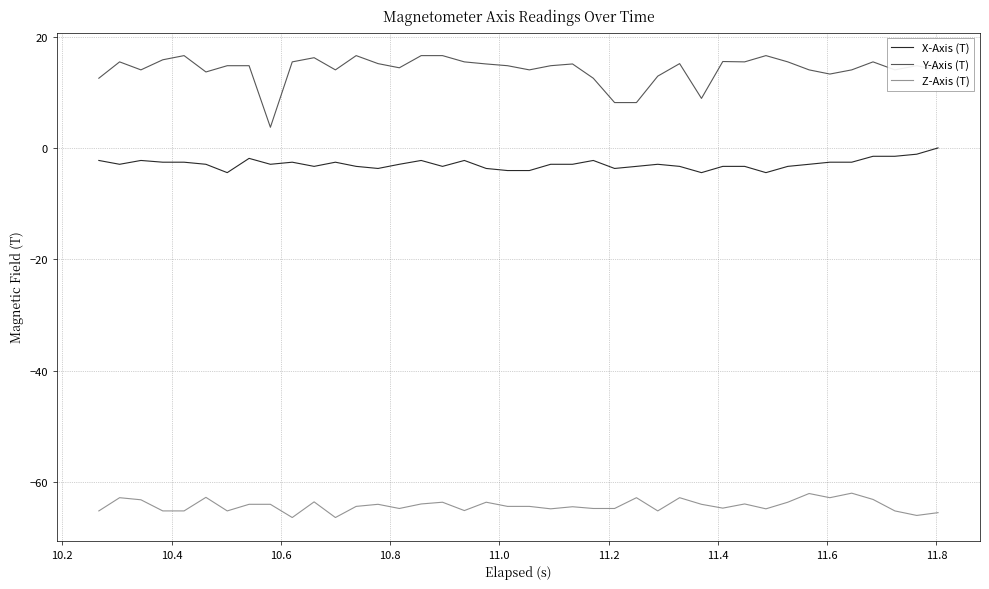

Which series has the widest spread of values?

Y-Axis (T)